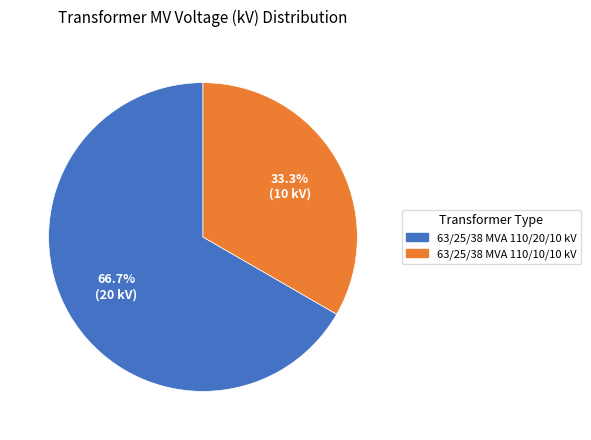

Is the sum of 63/25/38 MVA 110/10/10 kV and 63/25/38 MVA 110/20/10 kV greater than half?

Yes